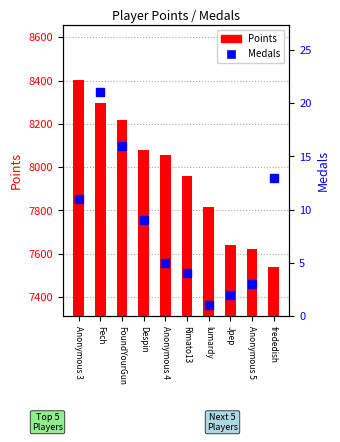

Rank the categories by Medals value from highest to lowest.

Fech, FoundYourGun, frededish, Anonymous 3, Despin, Anonymous 4, Rimato13, Anonymous 5, Jpep, lumardy